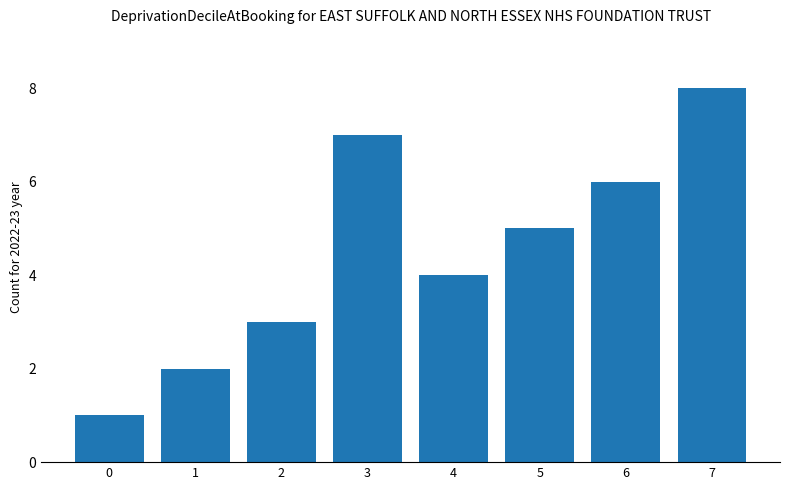

Count the values in the range 3 to 7.

5